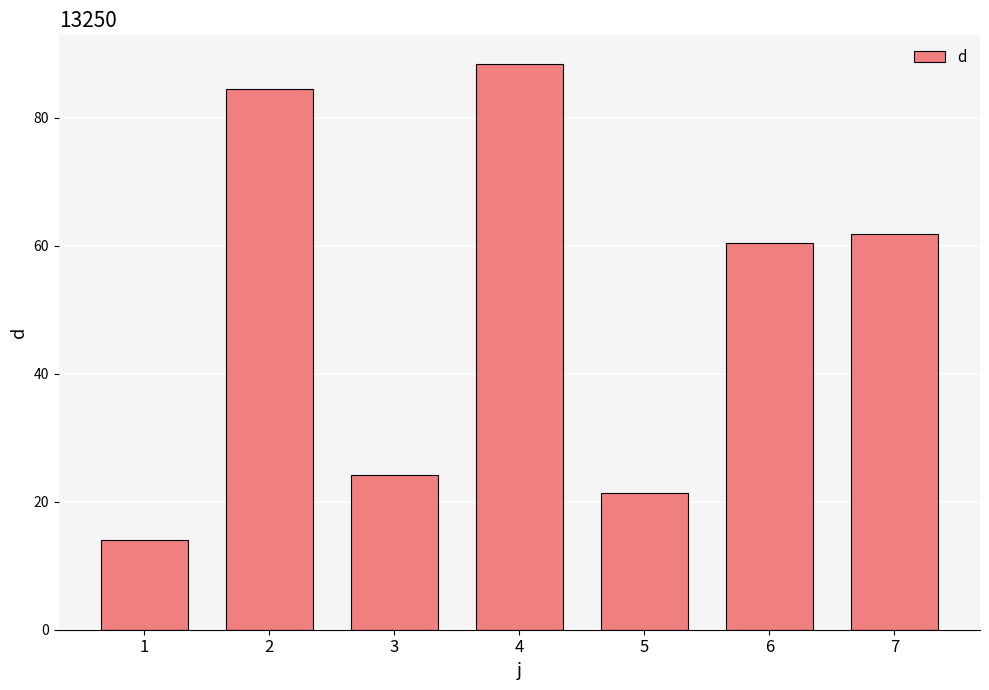

The value at 1 is 14.0. True or false?

True